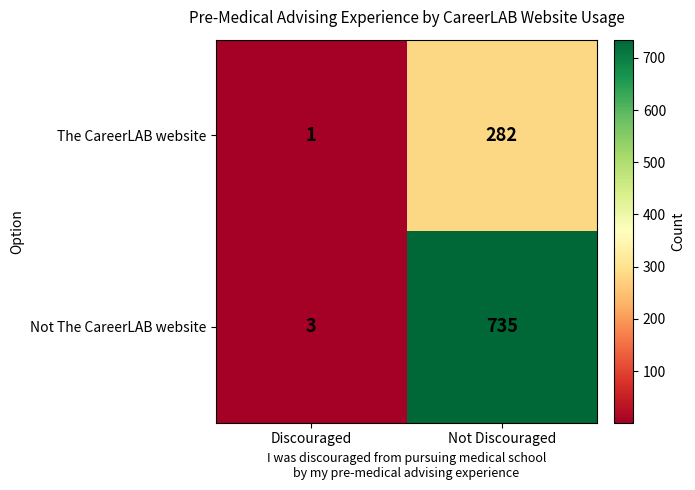

What is the minimum value shown in the chart?

1